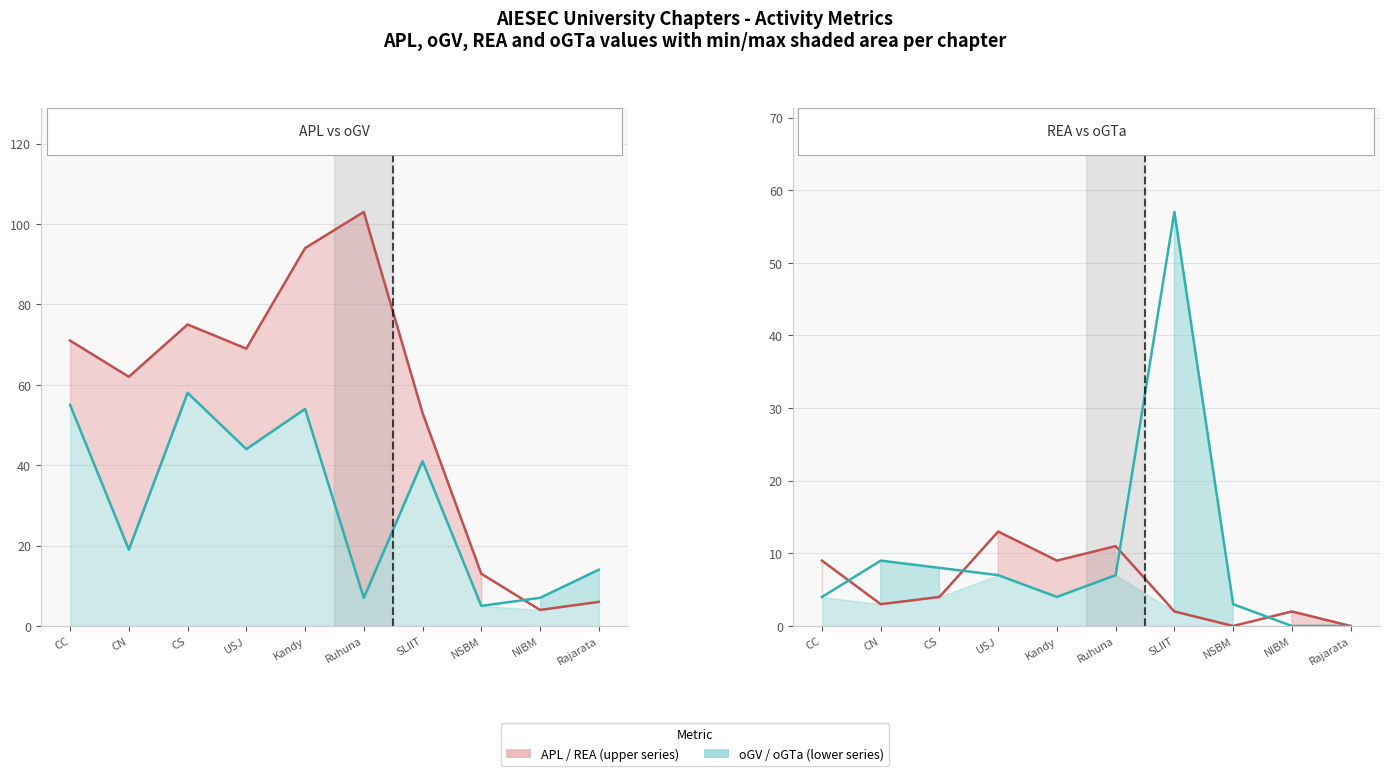

At which category does the chart reach its peak across all series?

Ruhuna